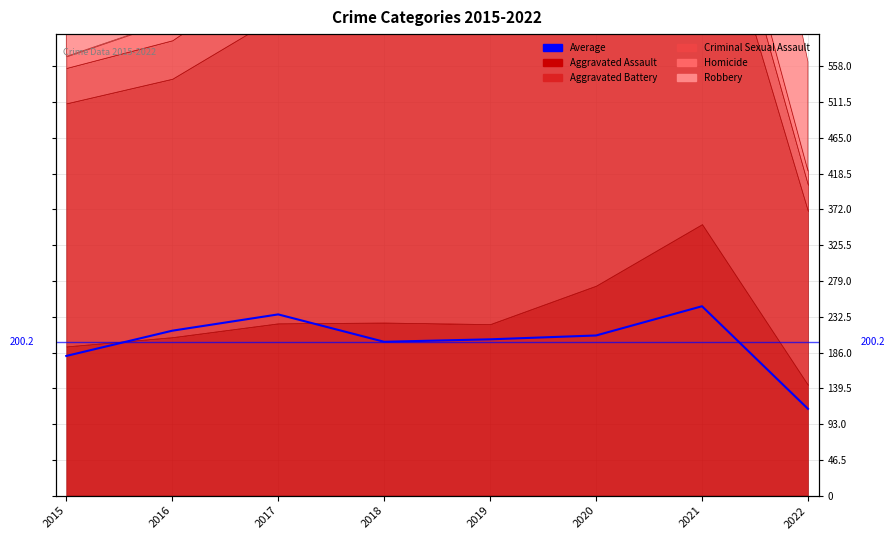

The chart shows a value of 112.8 at 2022. True or false?

True